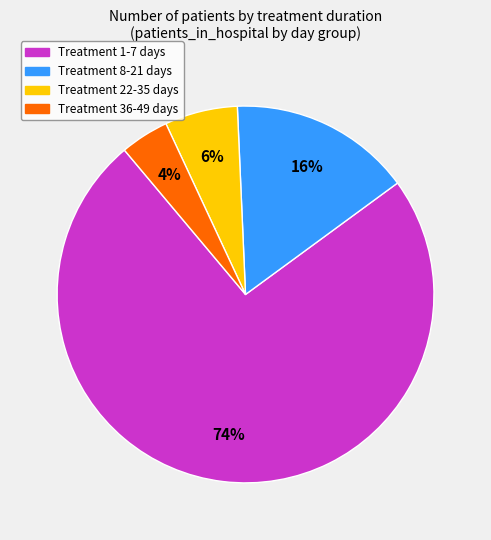

What is the smallest slice in the pie chart?

Treatment 36-49 days